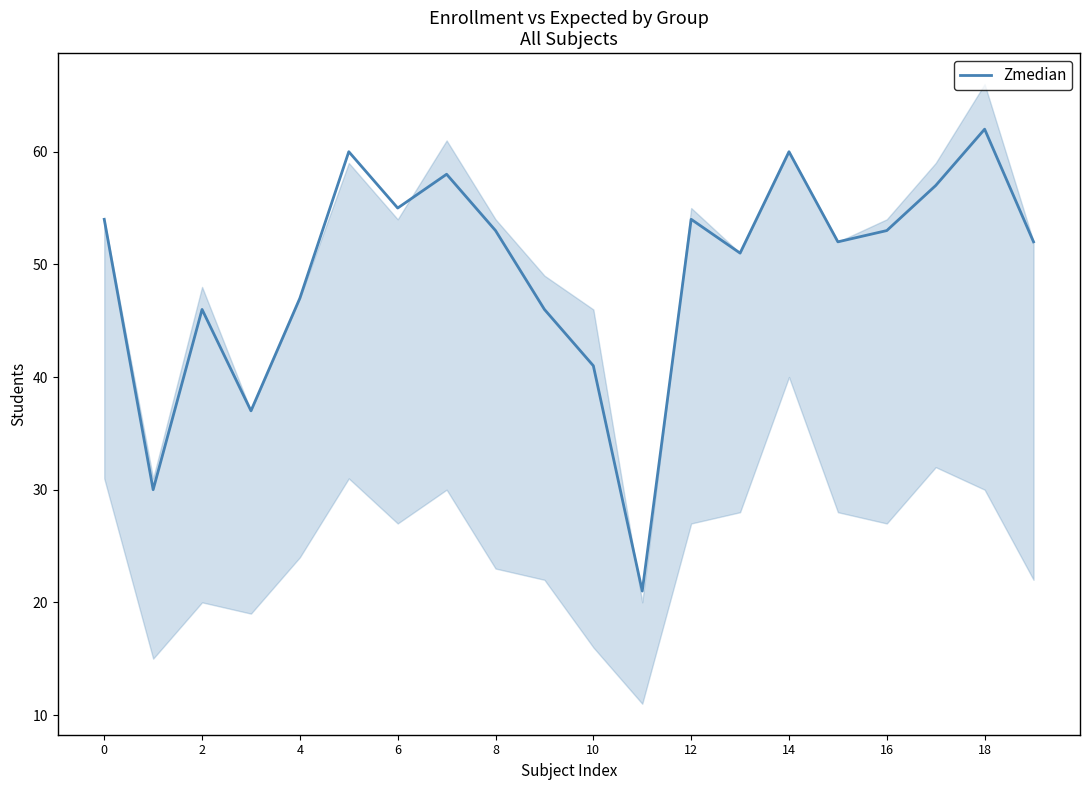

What is the ratio of the value at 18 to the value at 10?

1.5